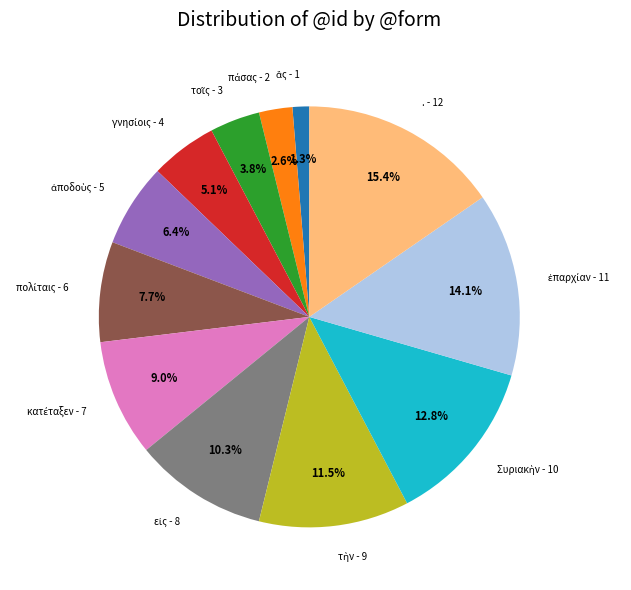

To the nearest percent, what is the difference between the largest and smallest slice percentages?

14%